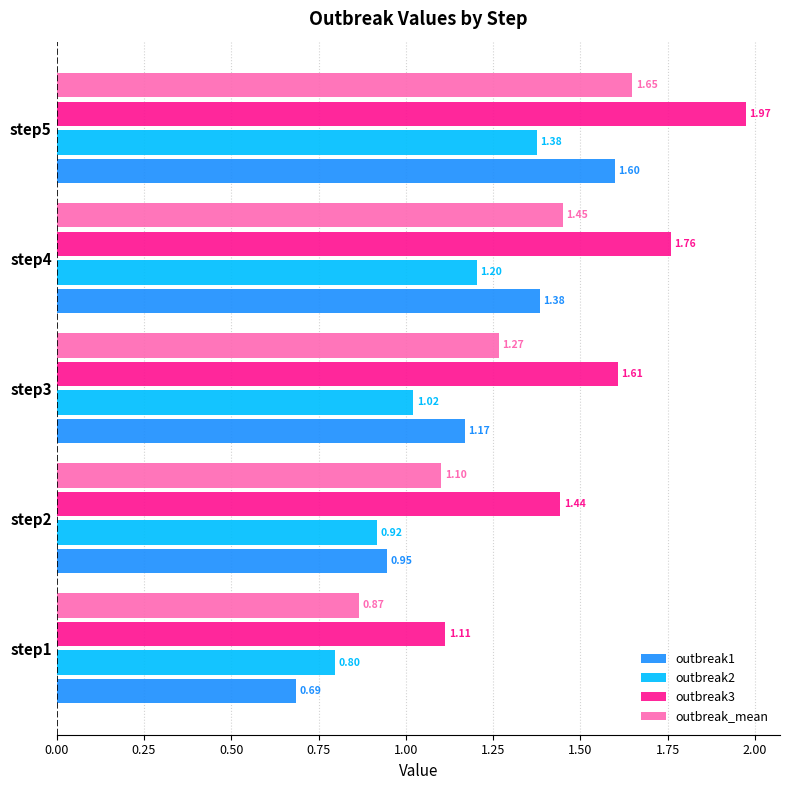

At step3, list the series in order from largest to smallest.

outbreak3, outbreak_mean, outbreak1, outbreak2